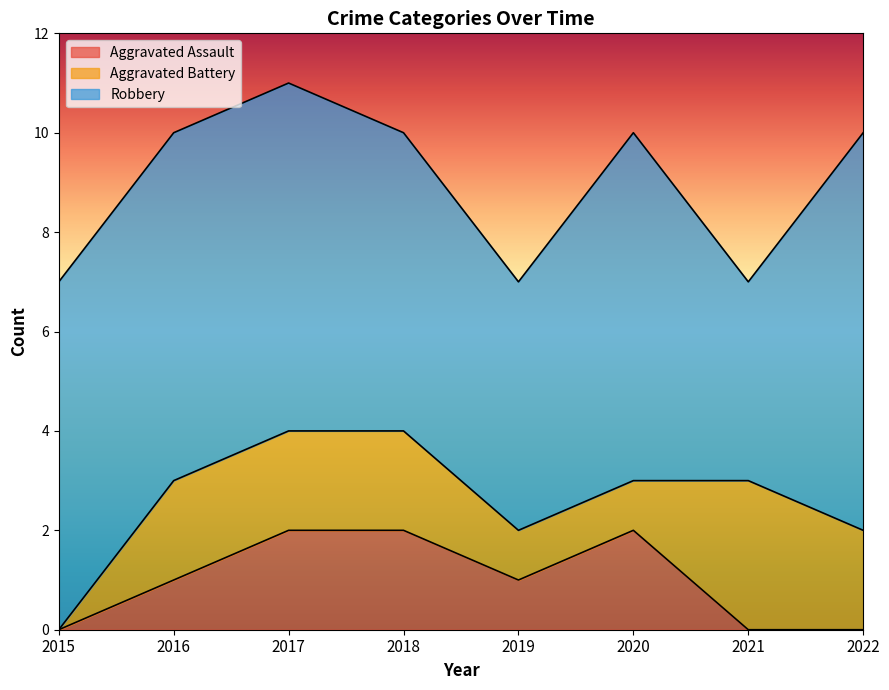

What is the sum of all Aggravated Assault values?

8